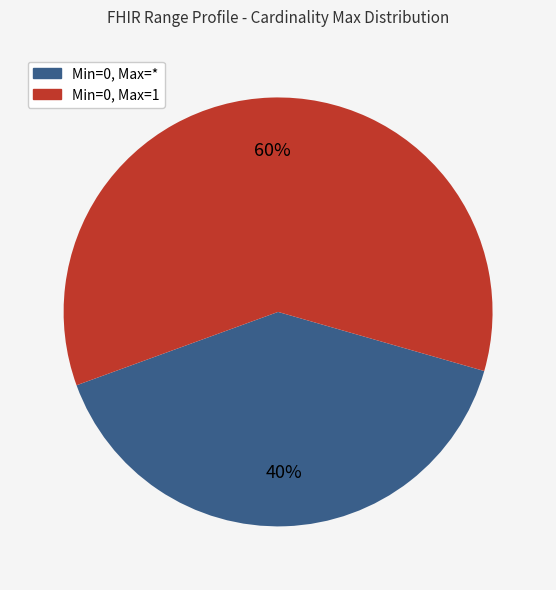

Is the sum of Min=0, Max=* and Min=0, Max=1 greater than half?

Yes